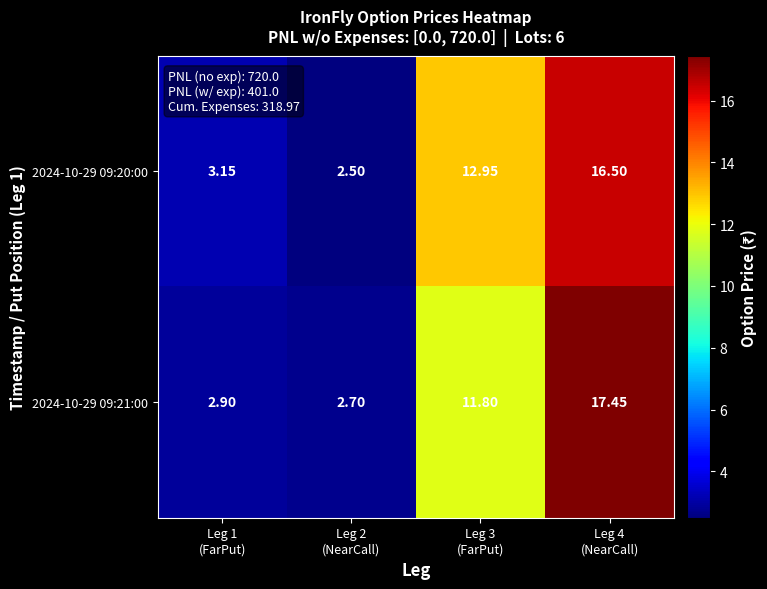

Which category has the highest value across all series?

Leg 4
(NearCall)